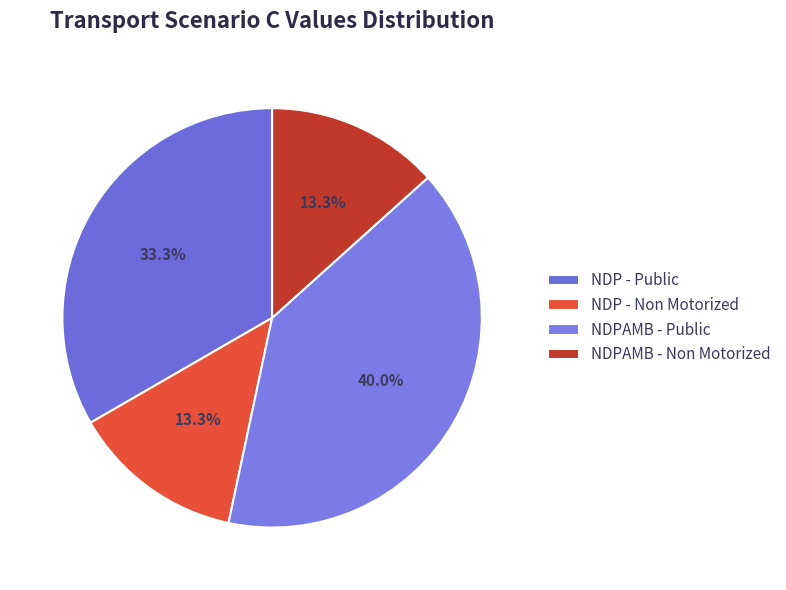

To the nearest percent, what is the combined percentage of NDP - Public and NDPAMB - Public?

73%